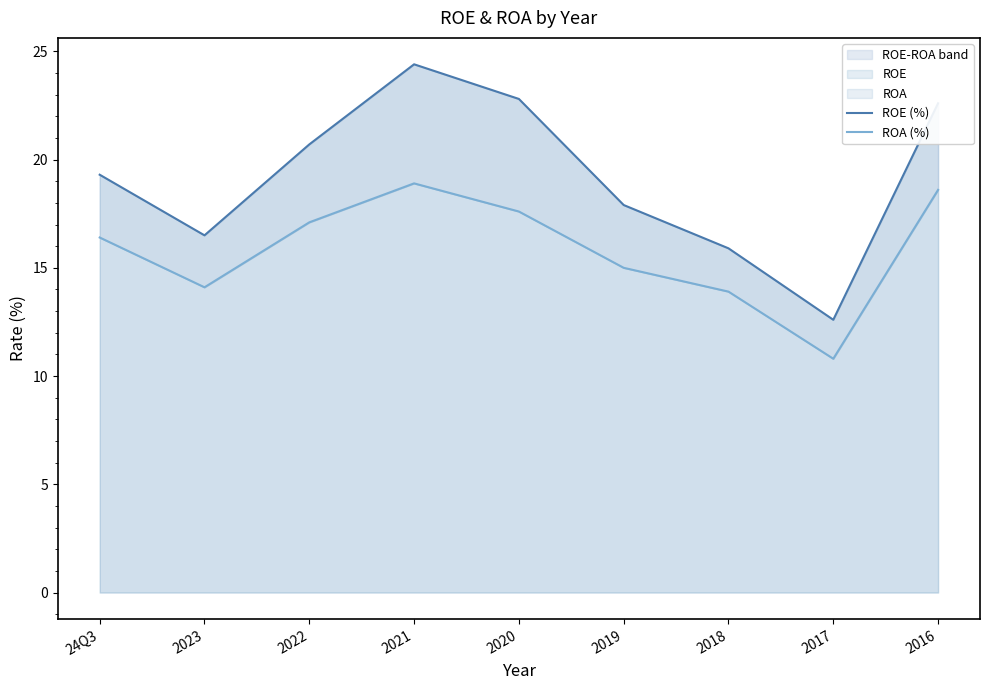

Which series has the largest total across all categories?

ROE (%)